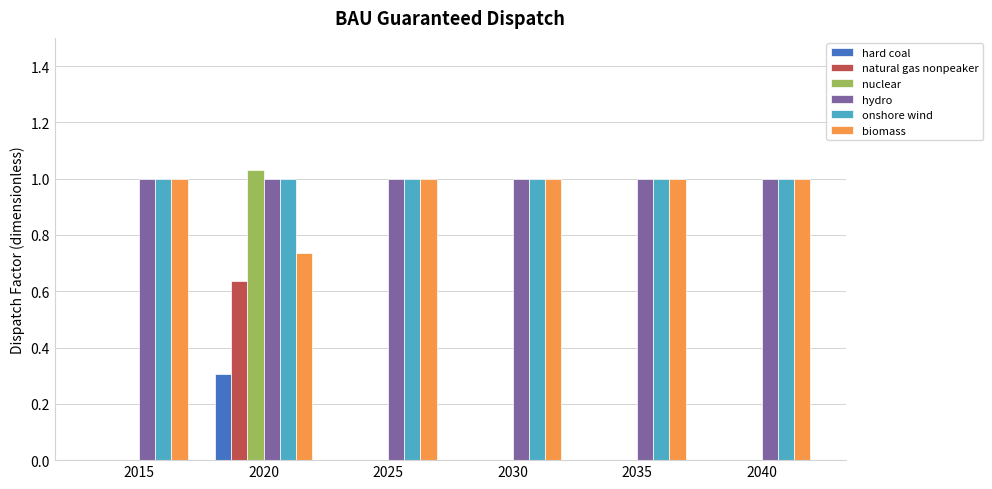

At which category is the sum across all series the highest?

2020